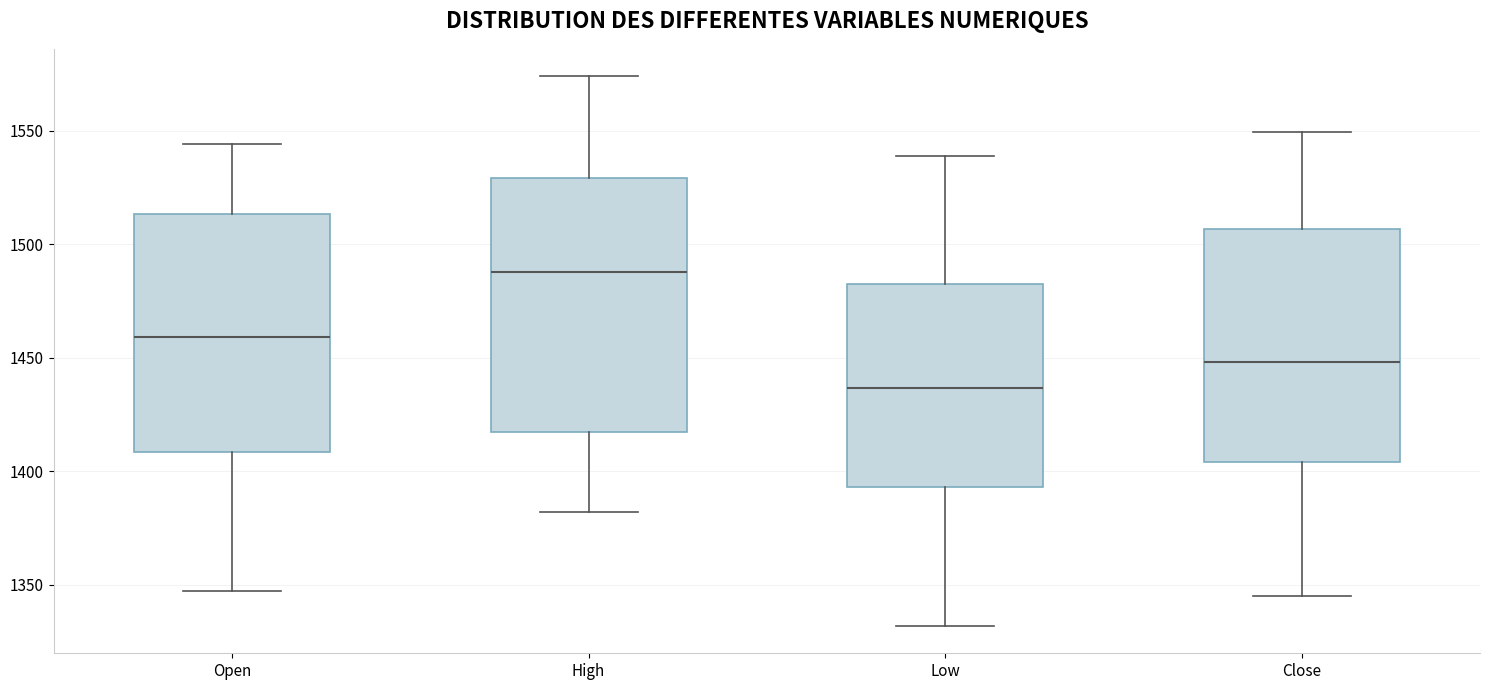

Which box's median line is the highest?

High